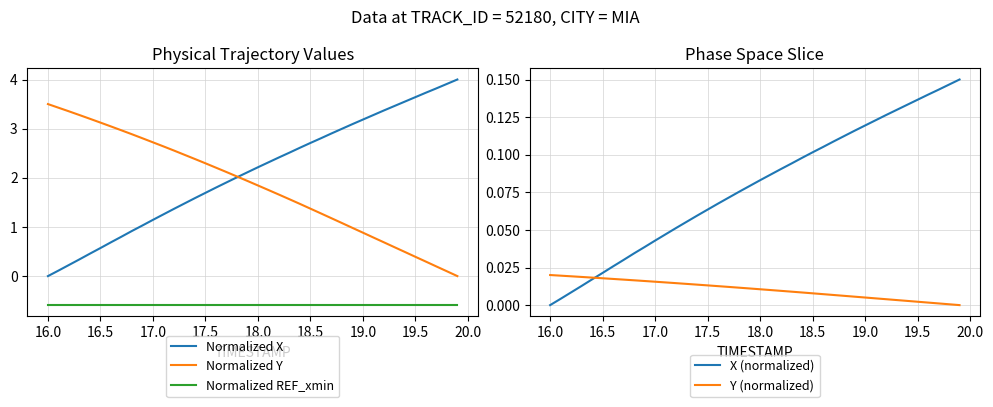

What is the greatest value displayed?

4.0